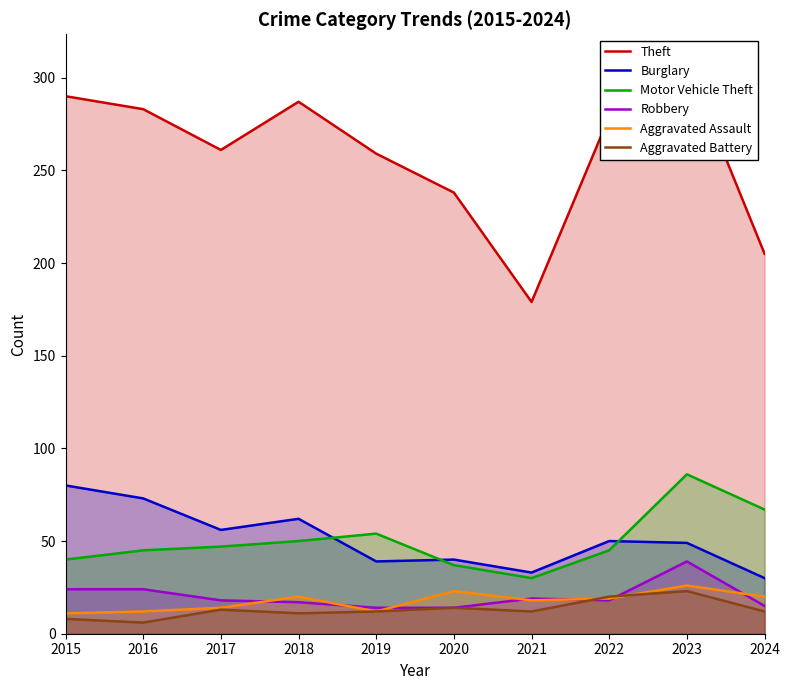

How many values in the Motor Vehicle Theft series exceed 47?

4